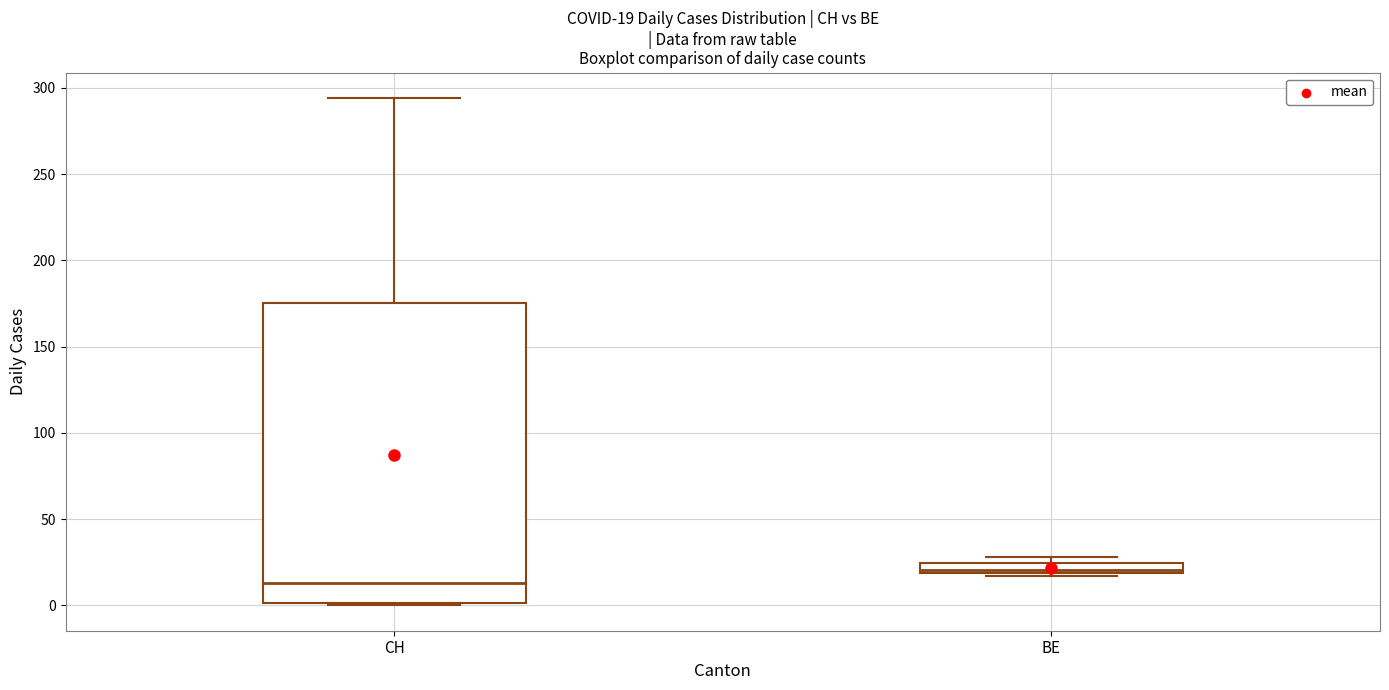

Which box is the tallest, from its lower edge to its upper edge?

CH